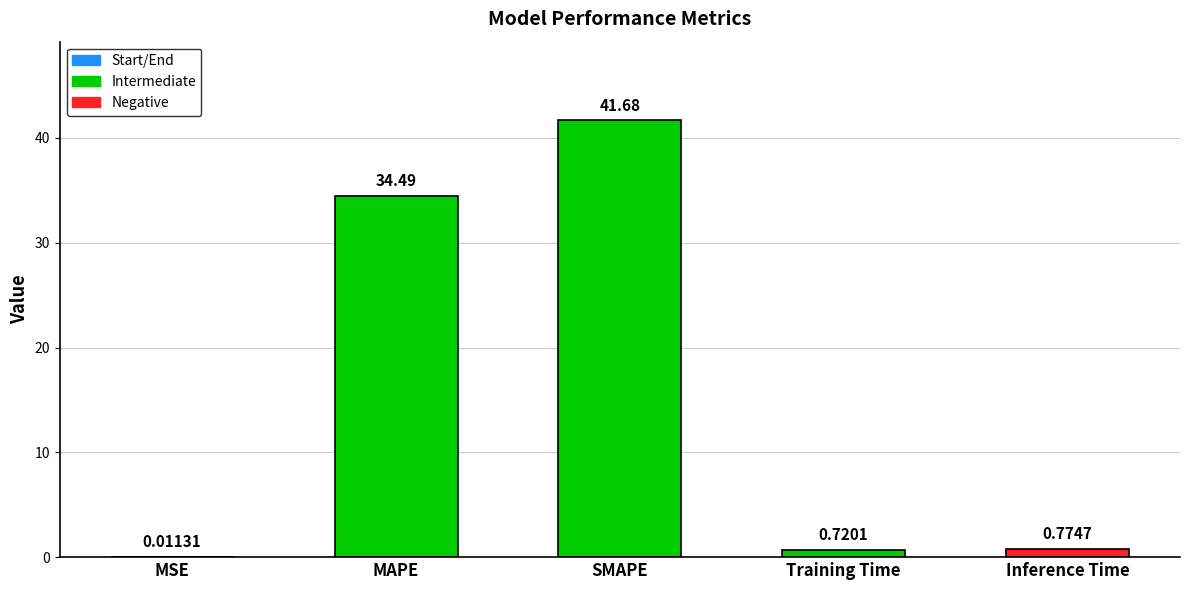

Where is the data nearest to the value 20?

MAPE